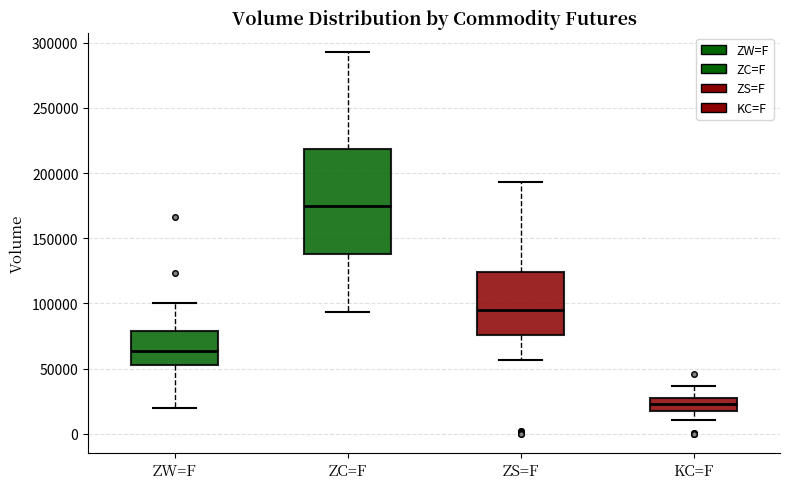

Which box has the highest median line?

ZC=F